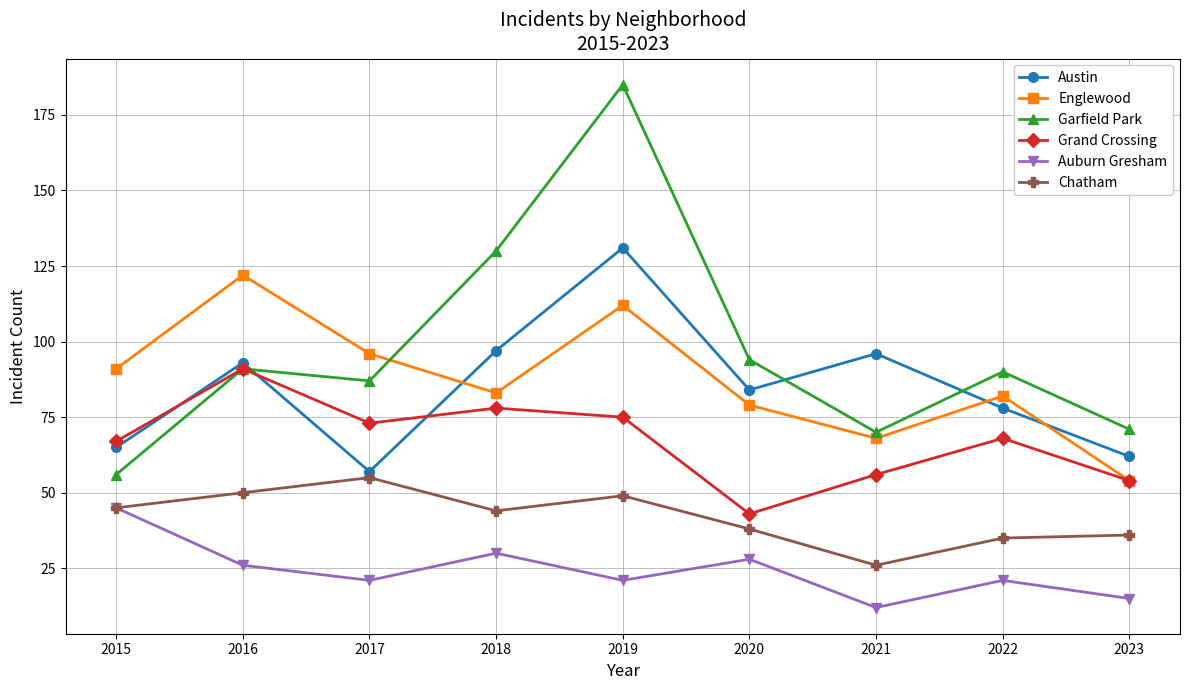

What is the difference between the Englewood values at 2016 and 2018?

39